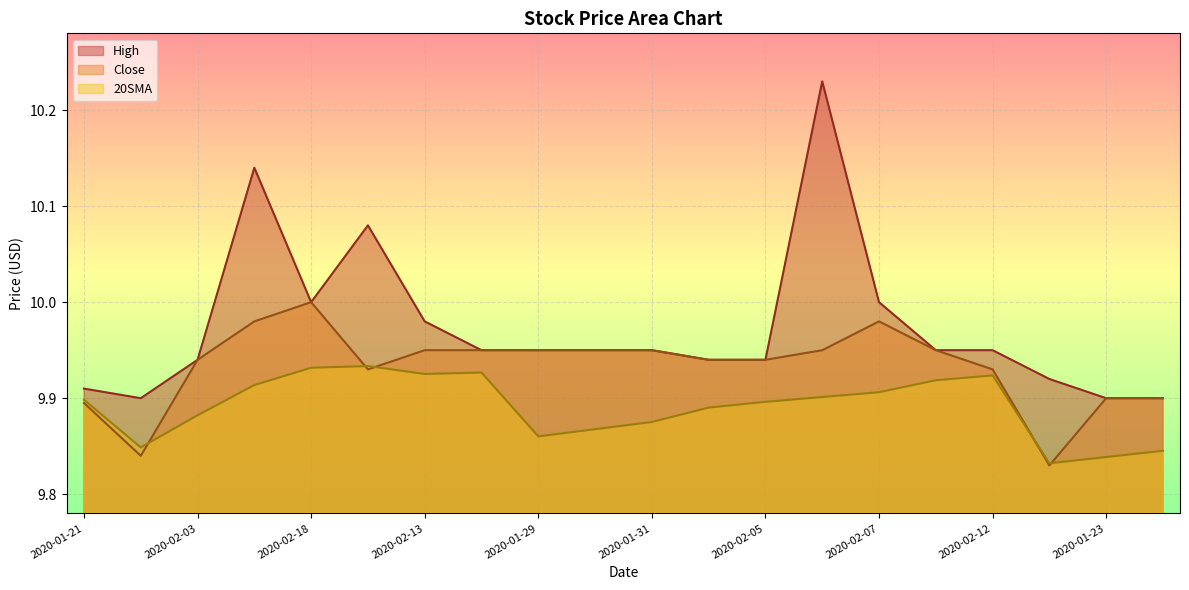

Rank the series by their average value, from lowest to highest.

20SMA, Close, High